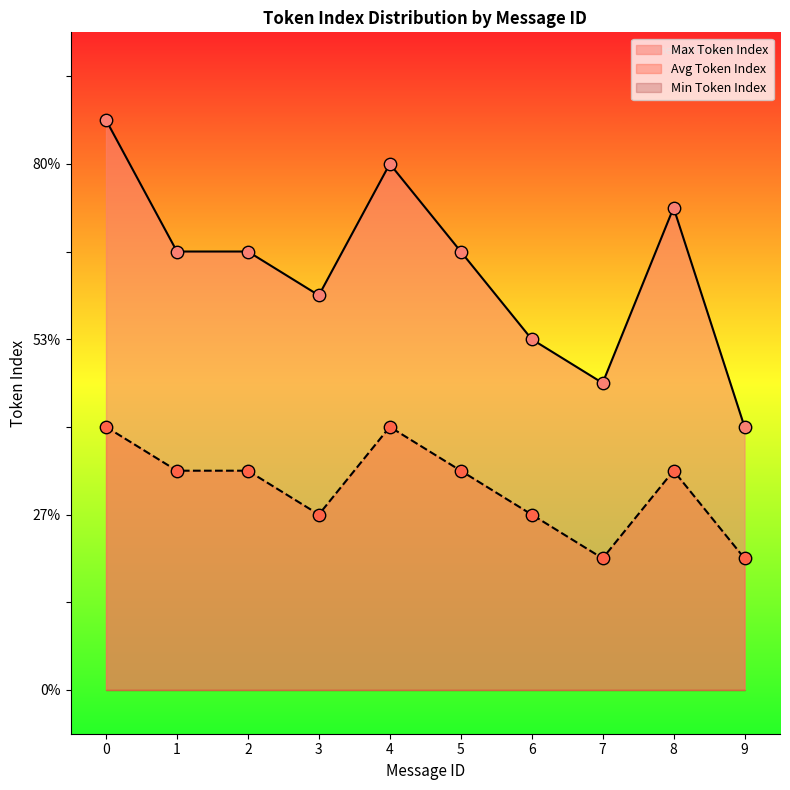

Which series contains the highest Y value?

Max Token Index